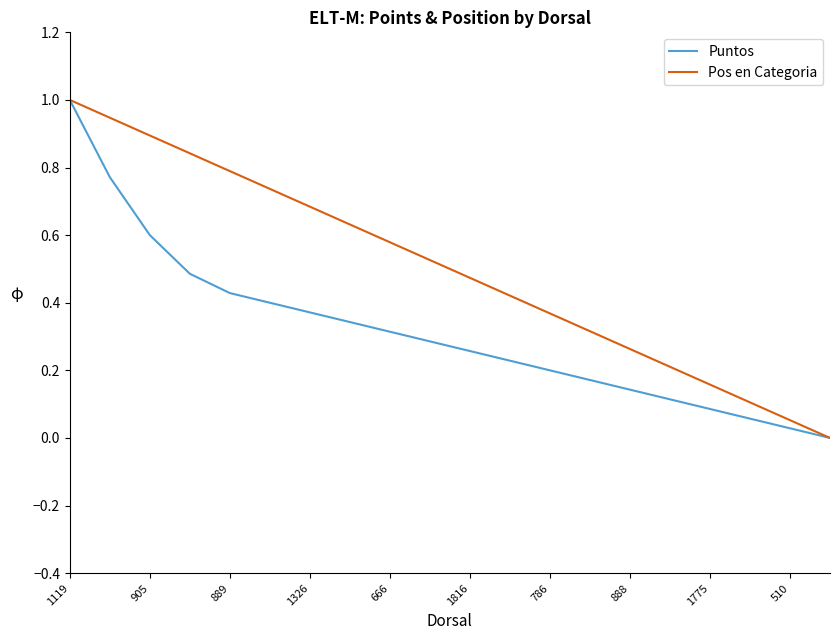

Rank the series by their average value, from highest to lowest.

Pos en Categoria, Puntos